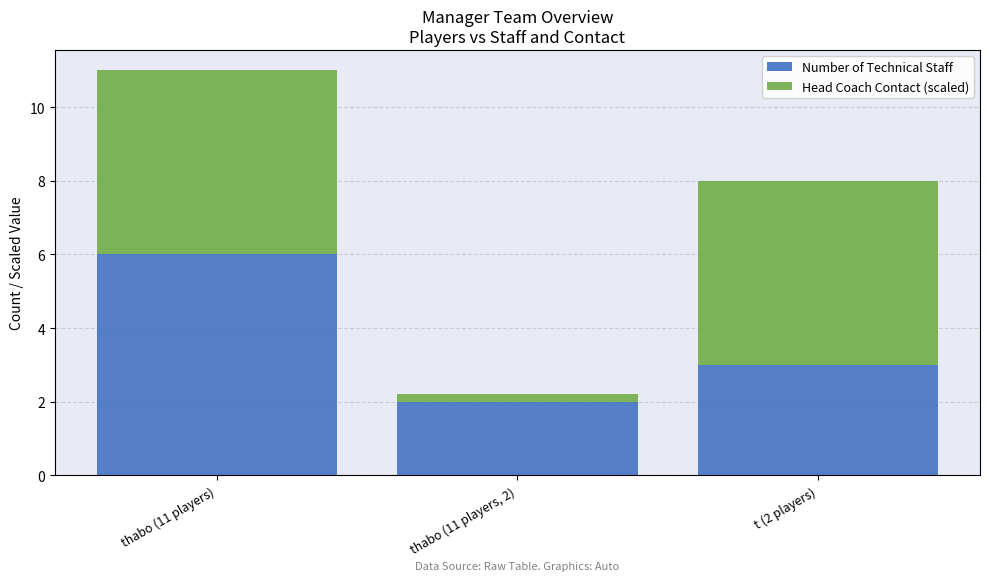

Is it true that Number of Technical Staff equals 6.0 at thabo (11 players)?

True